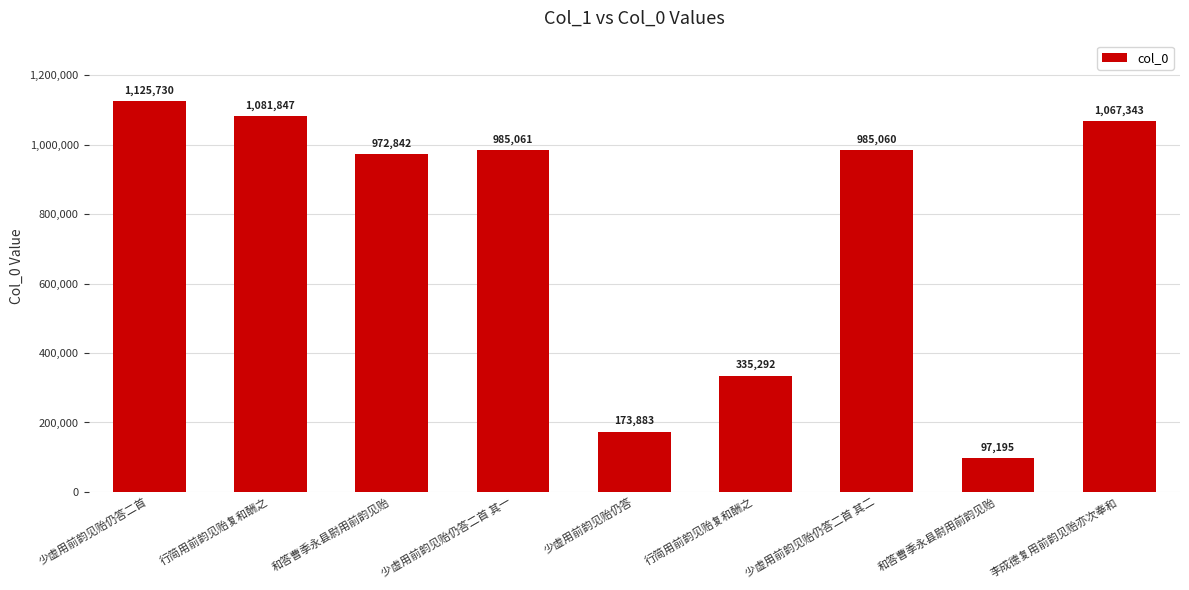

How many bars are there in total?

9